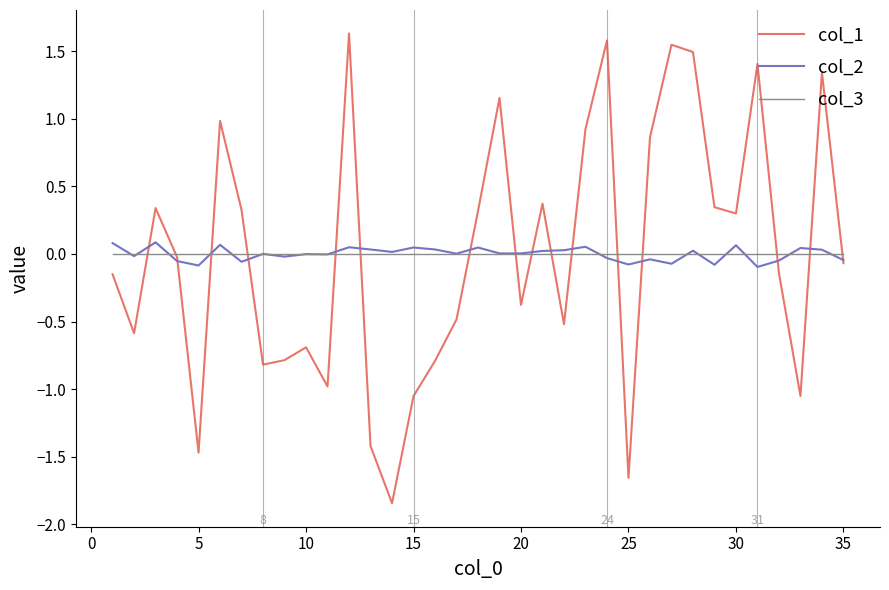

Which series has the largest range (max minus min)?

col_1